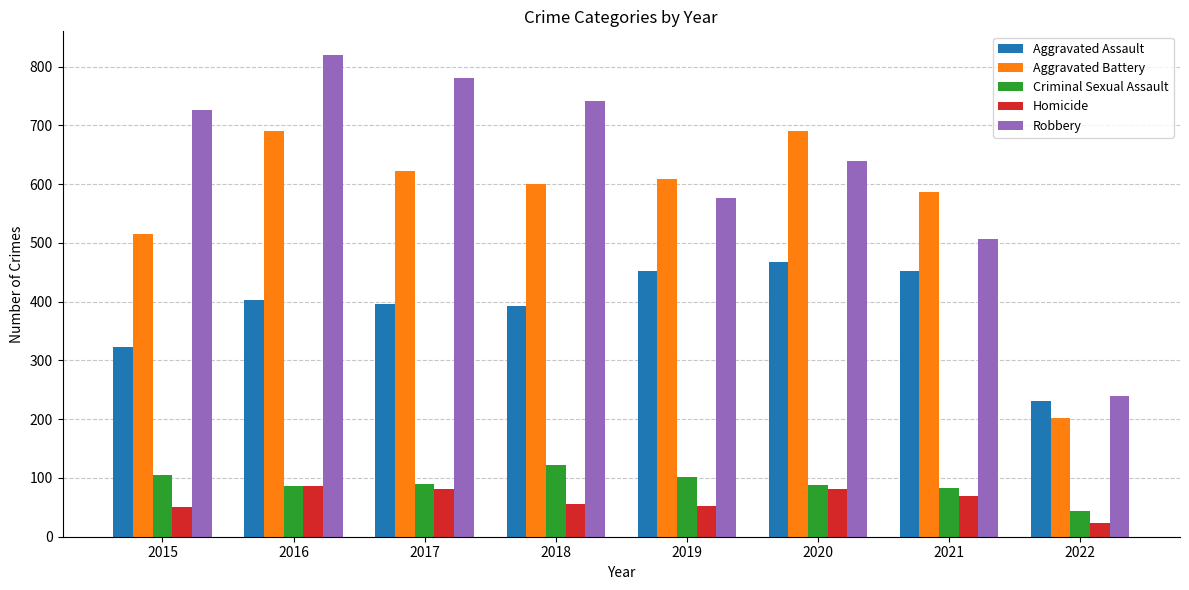

What is the approximate value of Robbery at 2017, to the nearest 100?

800